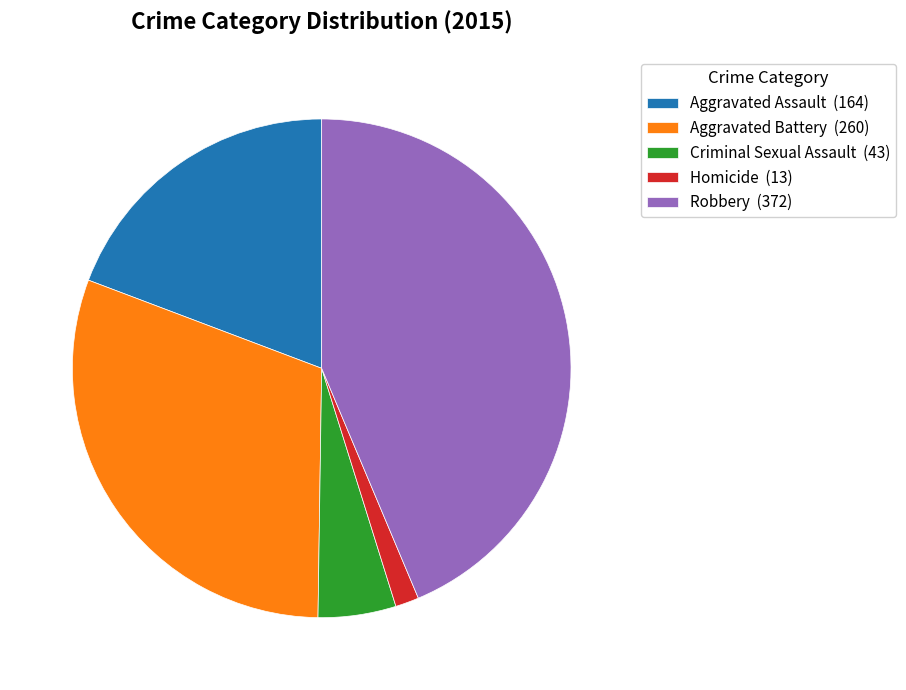

Is the sum of Criminal Sexual Assault (43) and Aggravated Battery (260) greater than half?

No